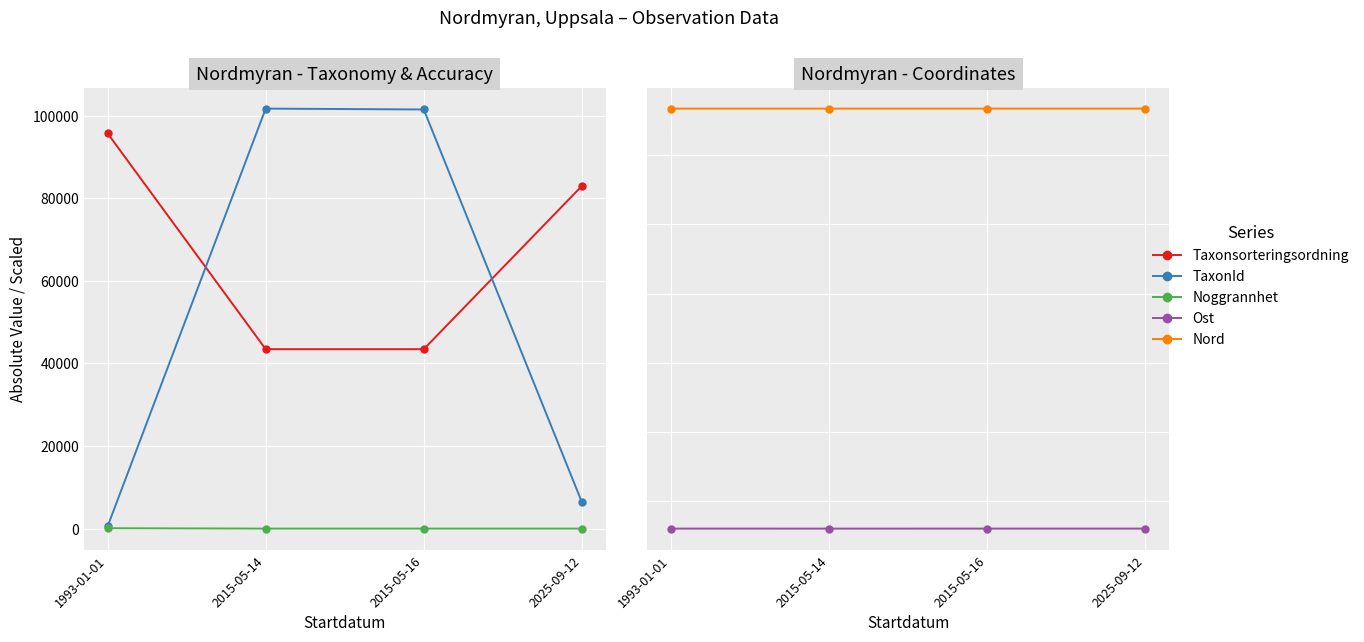

At which category is the sum across all series the highest?

2015-05-14